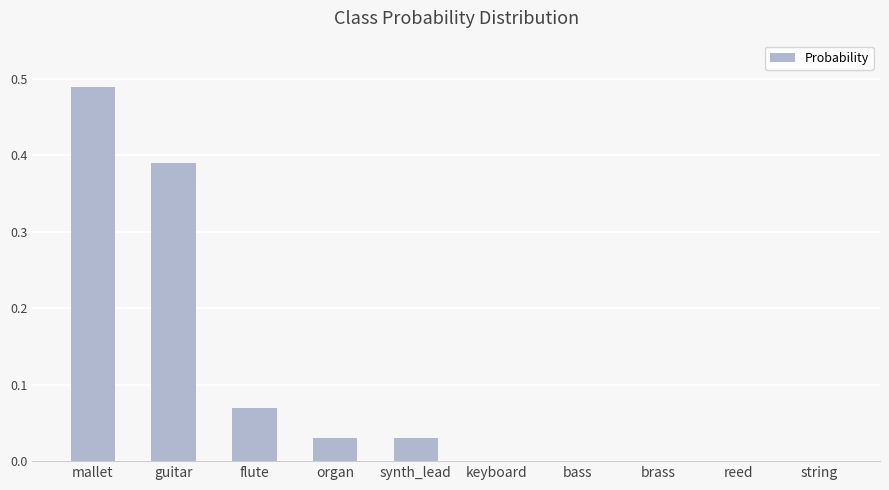

The value at reed is 0.0. True or false?

True